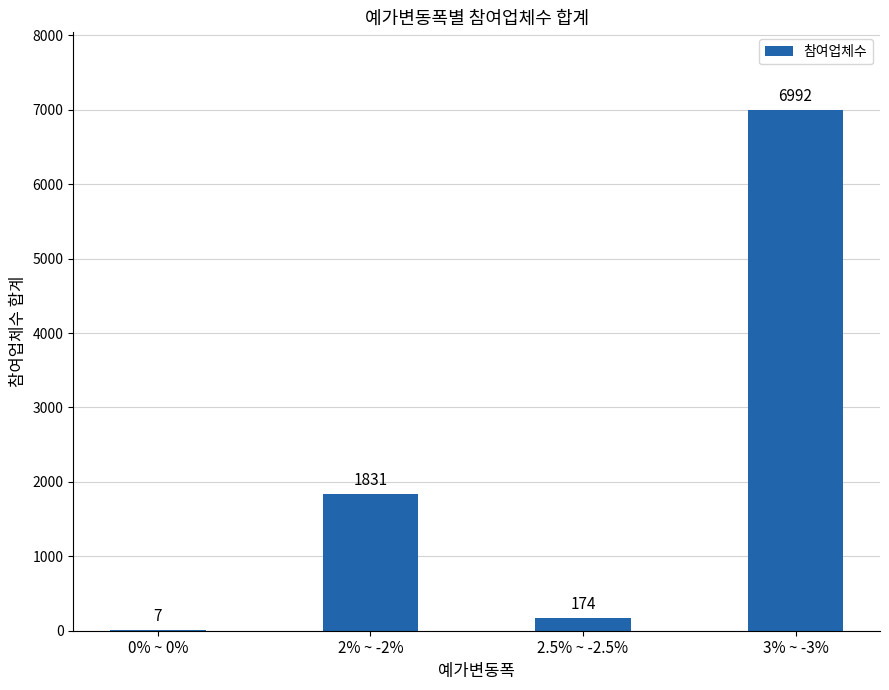

Reading left to right, what are all the values shown in this chart?

0% ~ 0%=7	2% ~ -2%=1831	2.5% ~ -2.5%=174	3% ~ -3%=6992